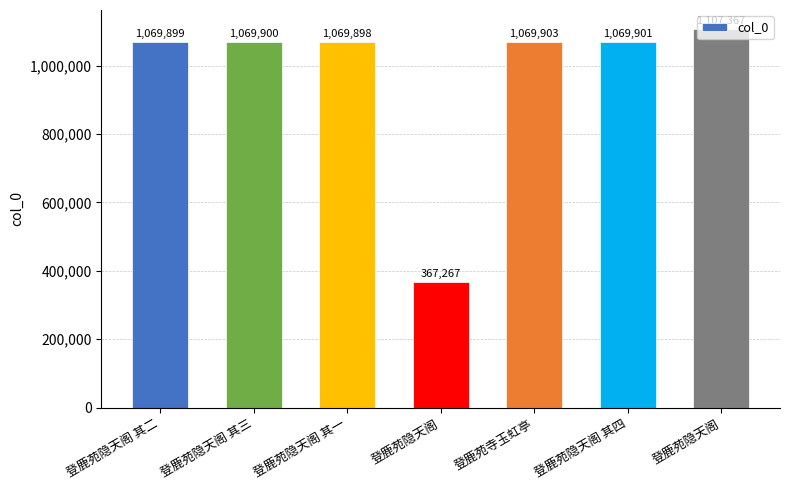

What is the label of the 7th bar from the left?

登鹿苑隐天阁